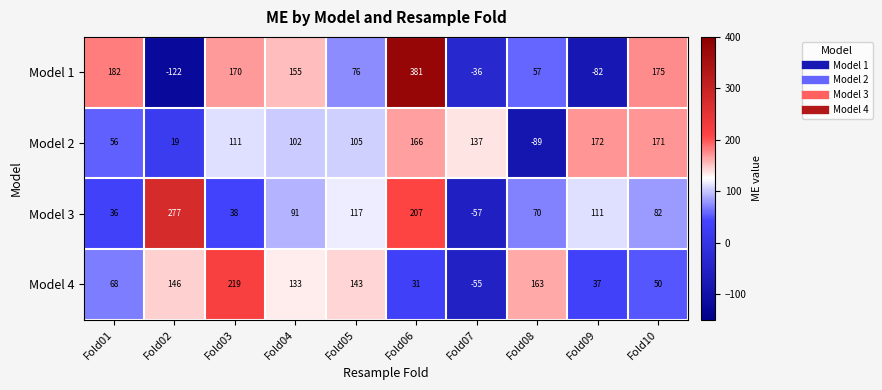

Which series has the widest spread of values?

Model 1